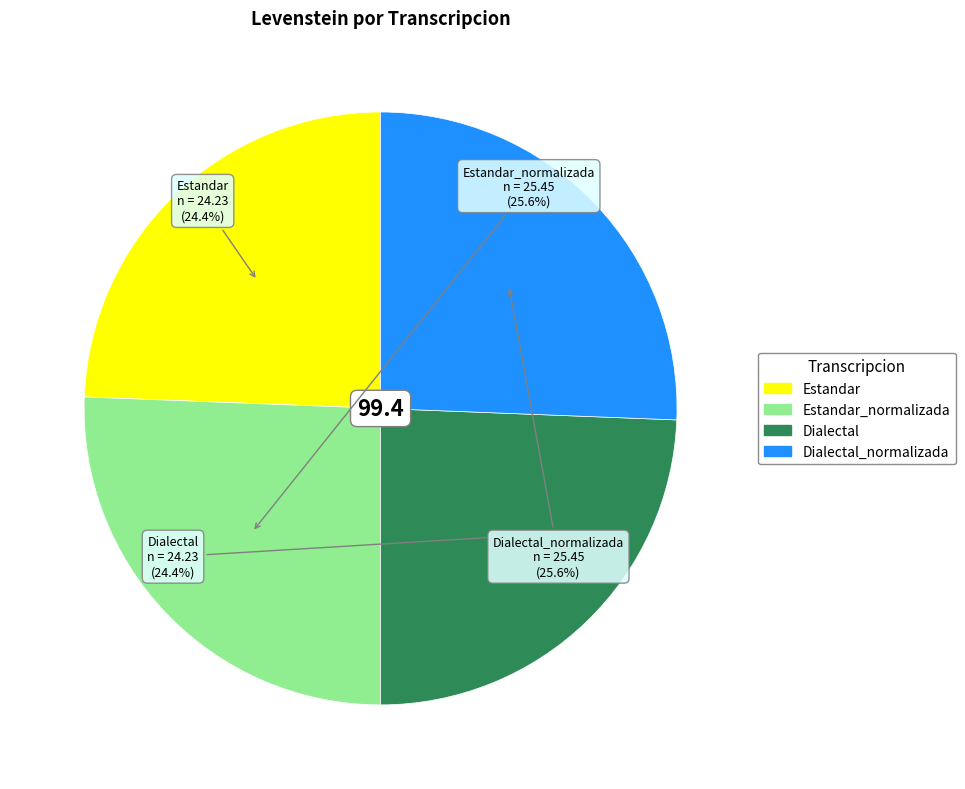

Is there any slice that represents more than half of the pie?

No